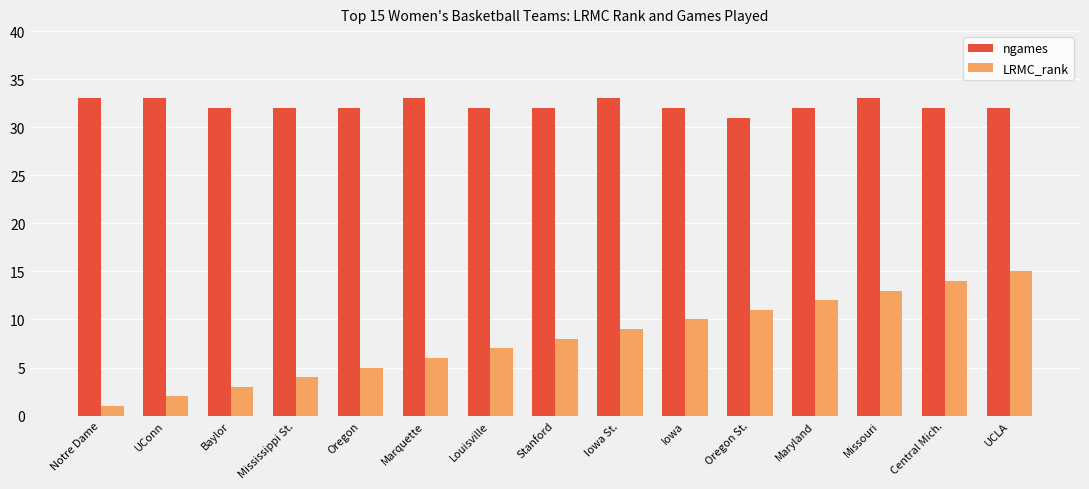

What position from the right is UCLA?

1